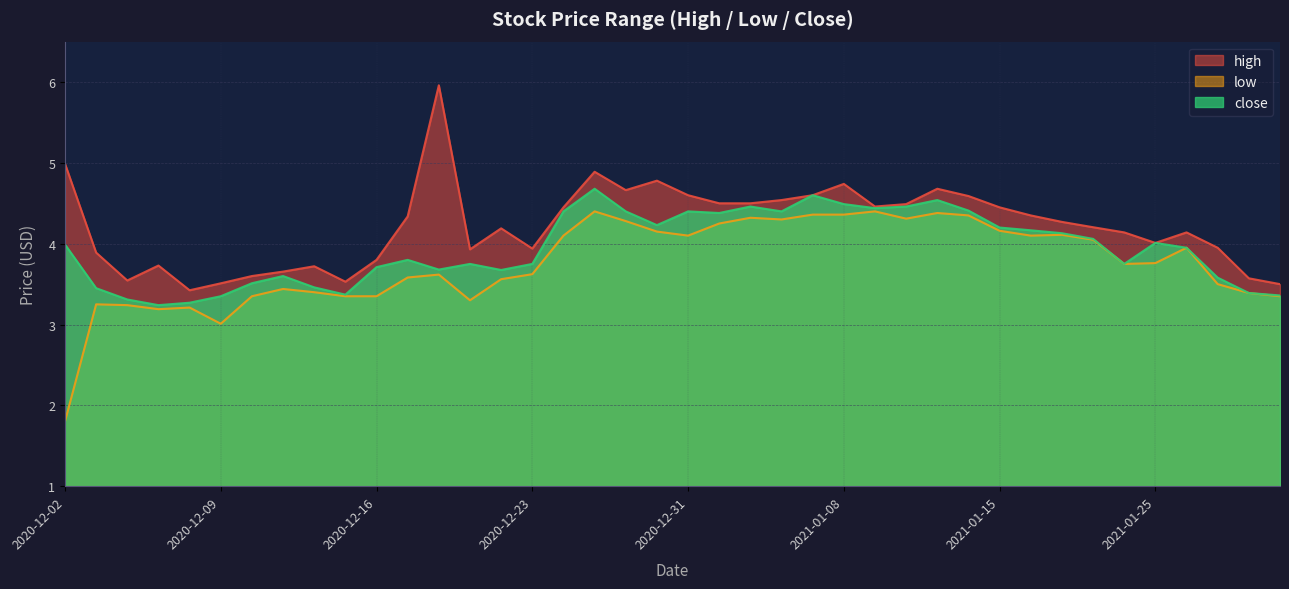

Does the chart have visible grid lines?

Yes